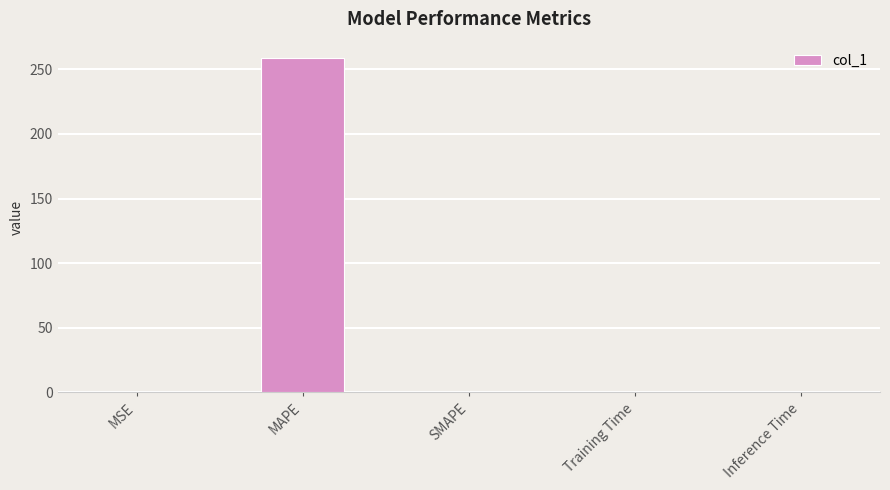

What is the greatest value displayed?

258.4